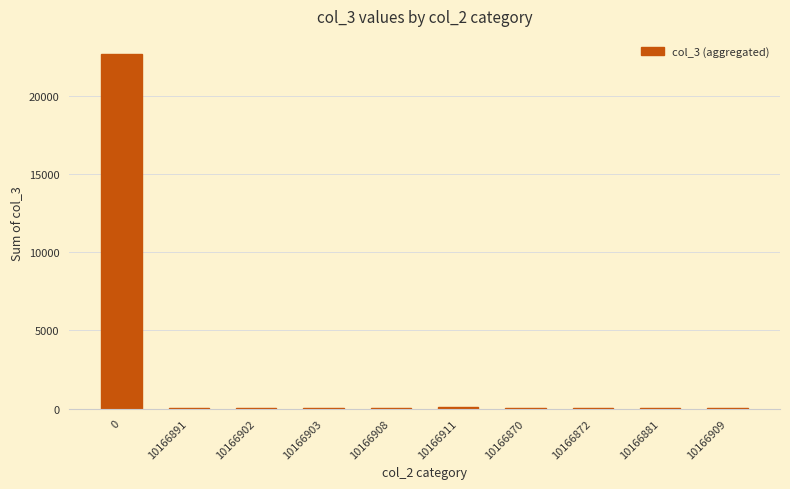

What is the greatest value displayed?

22705